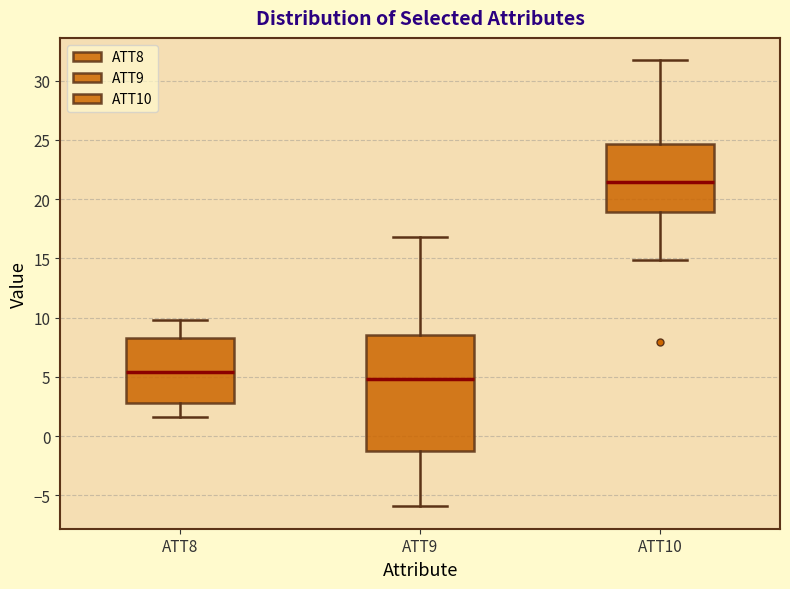

Reading left to right, read every box against the y-axis: the position of its median line, the range the box covers, and the ends of its whiskers. The values are not printed on the chart, so give them approximately, as read against the axis.

ATT8: median 5.5, box 3.0 to 8.5, whiskers 1.5 to 10.0
ATT9: median 5.0, box -1.5 to 8.5, whiskers -6.0 to 17.0
ATT10: median 21.5, box 19.0 to 24.5, whiskers 15.0 to 31.5